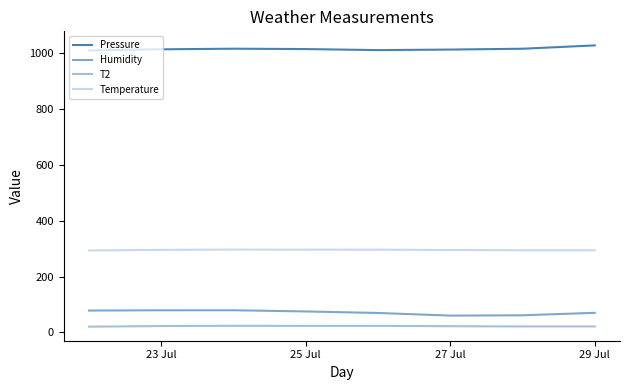

What is the highest value of the Temperature series?

296.4